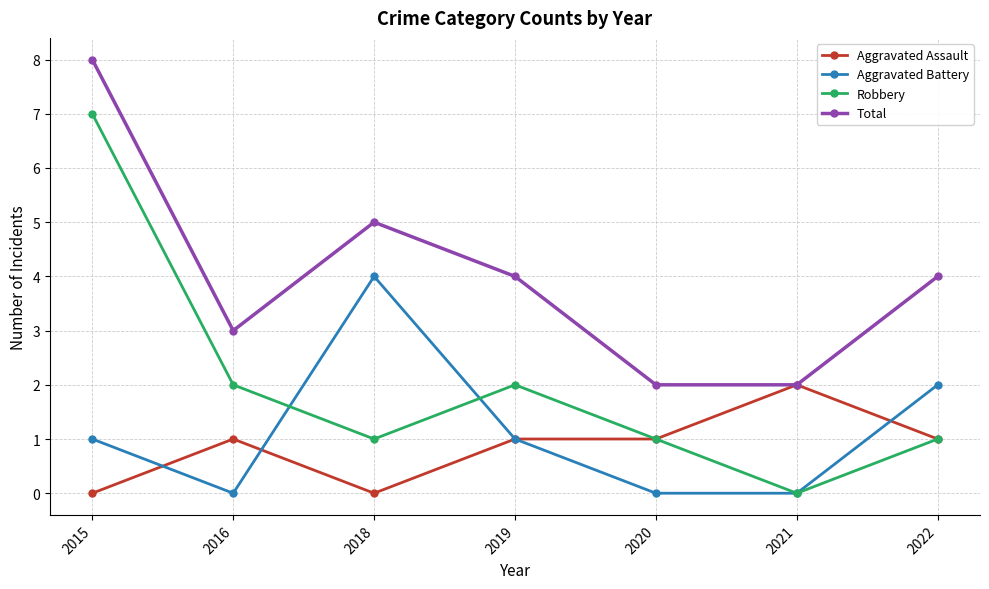

What is the difference between the Aggravated Battery values at 2020 and 2022?

2